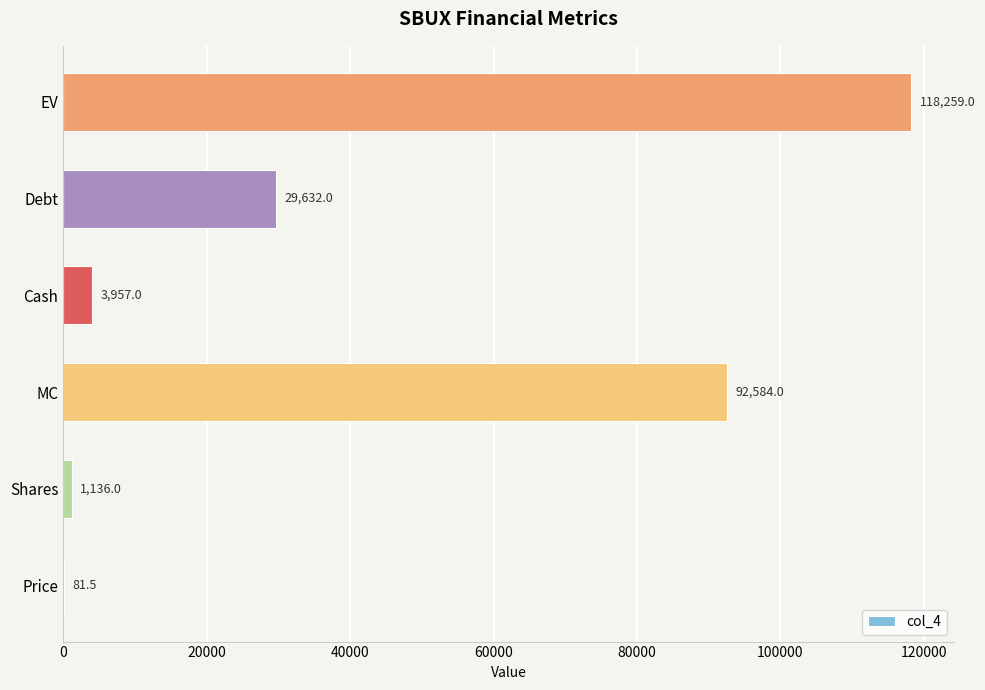

What is the sum of all values?

245649.5